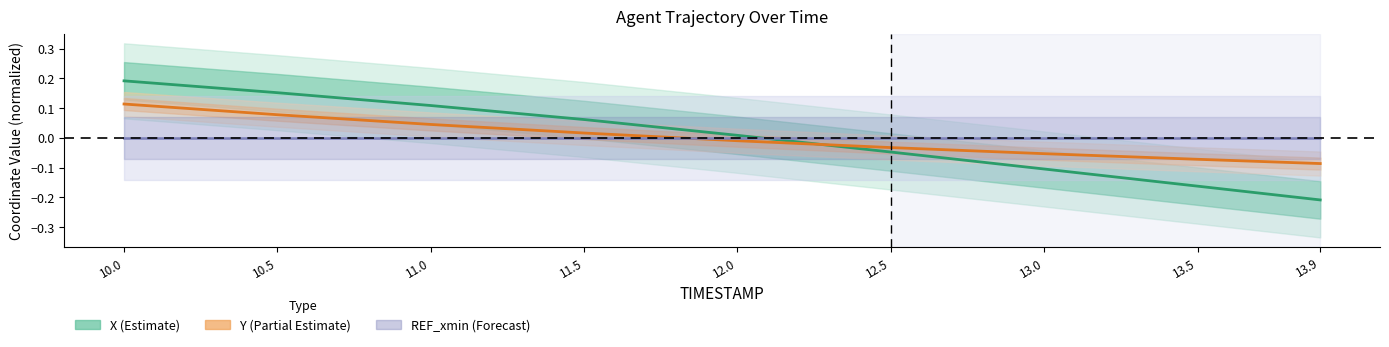

How many intersections are there between Y (Partial Estimate) and X (Estimate)?

1